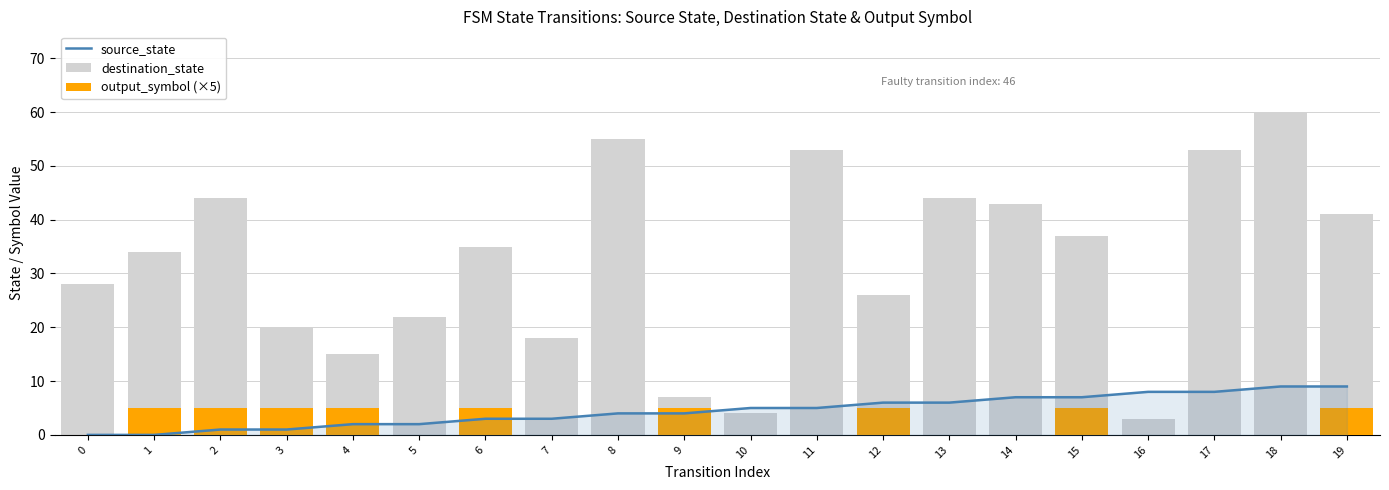

What is the sum of the source_state values at 14 and 12?

13